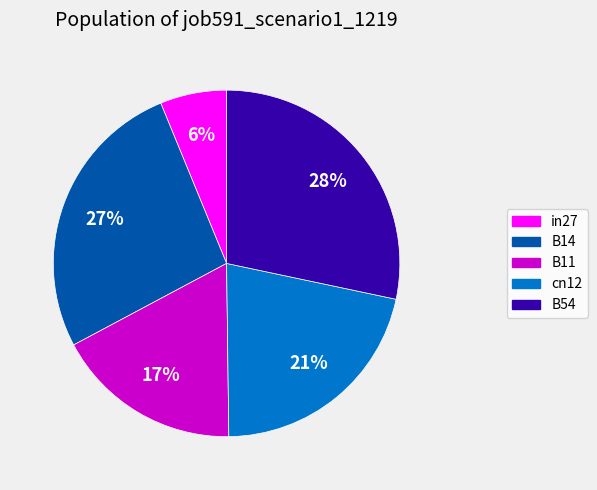

To the nearest percent, what is the average slice percentage?

20%